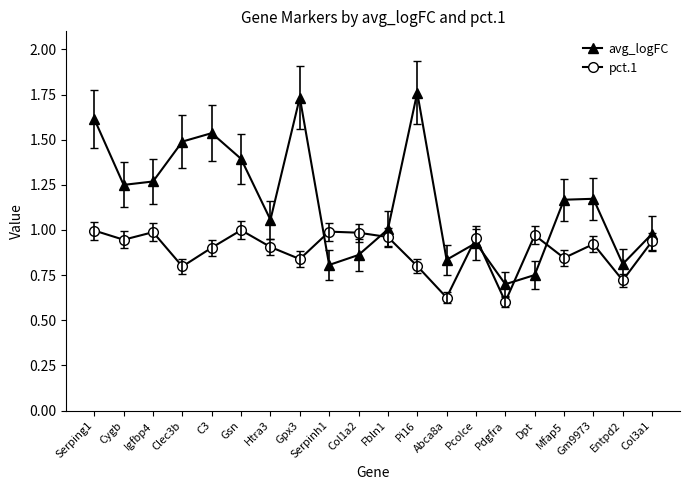

Rank the series by their average value, from lowest to highest.

pct.1, avg_logFC